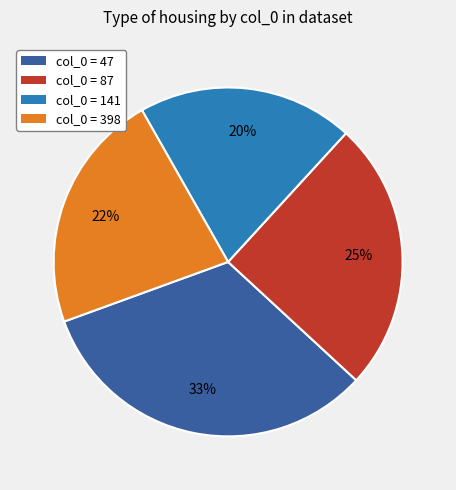

Is there a majority slice in this chart?

No